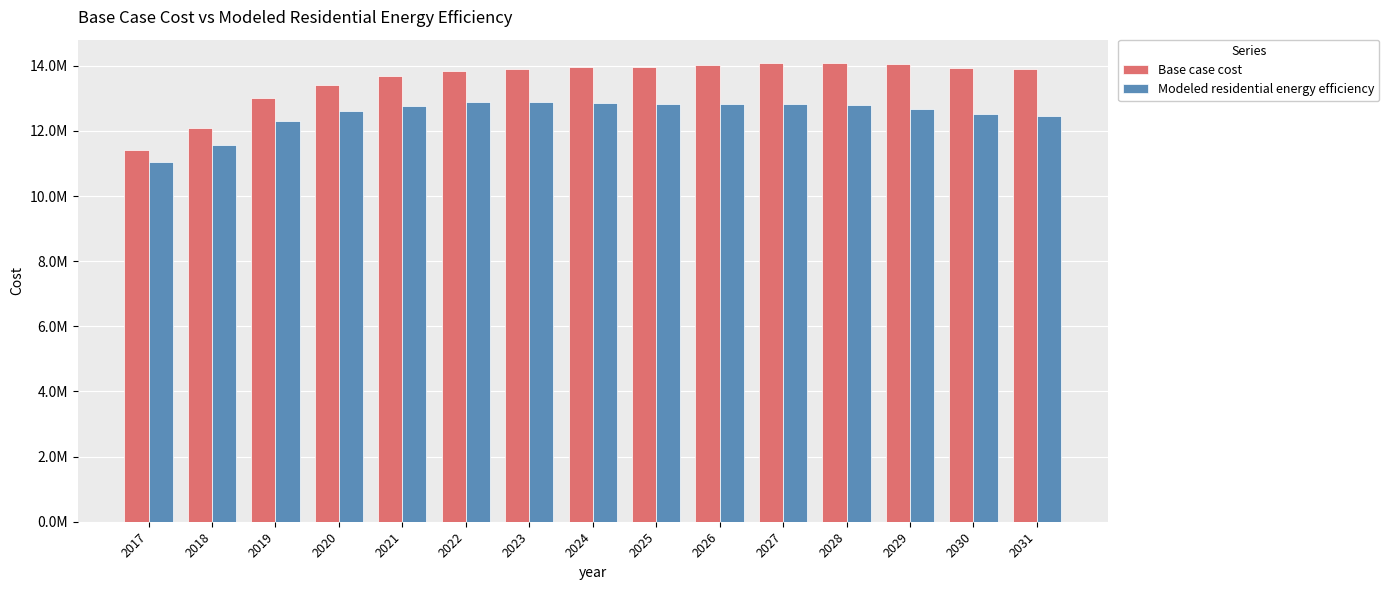

What is the minimum value shown in the chart?

11060053.3